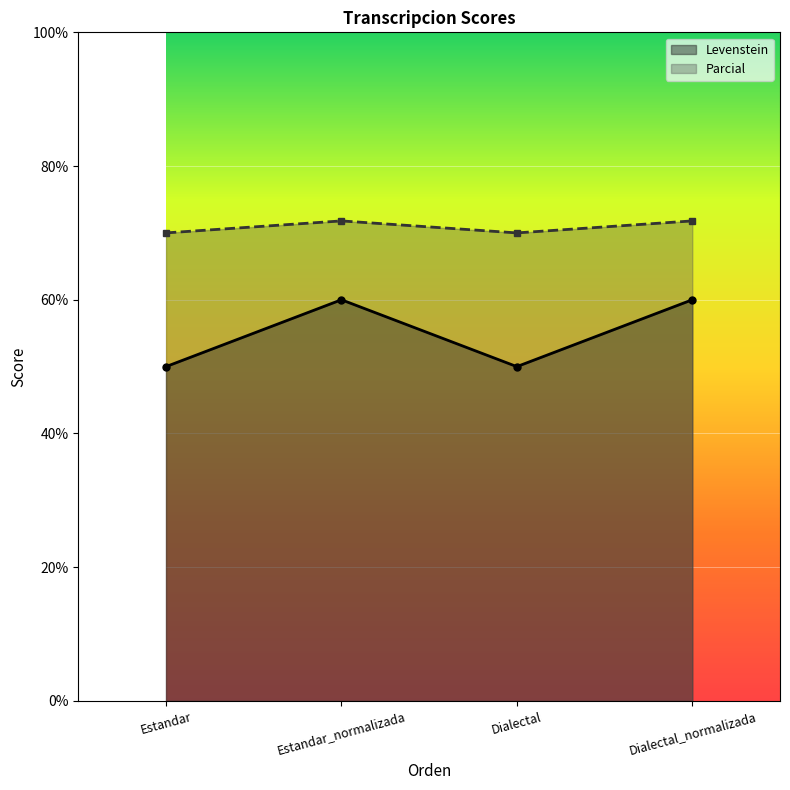

Does the chart display data point markers on the line(s)?

Yes